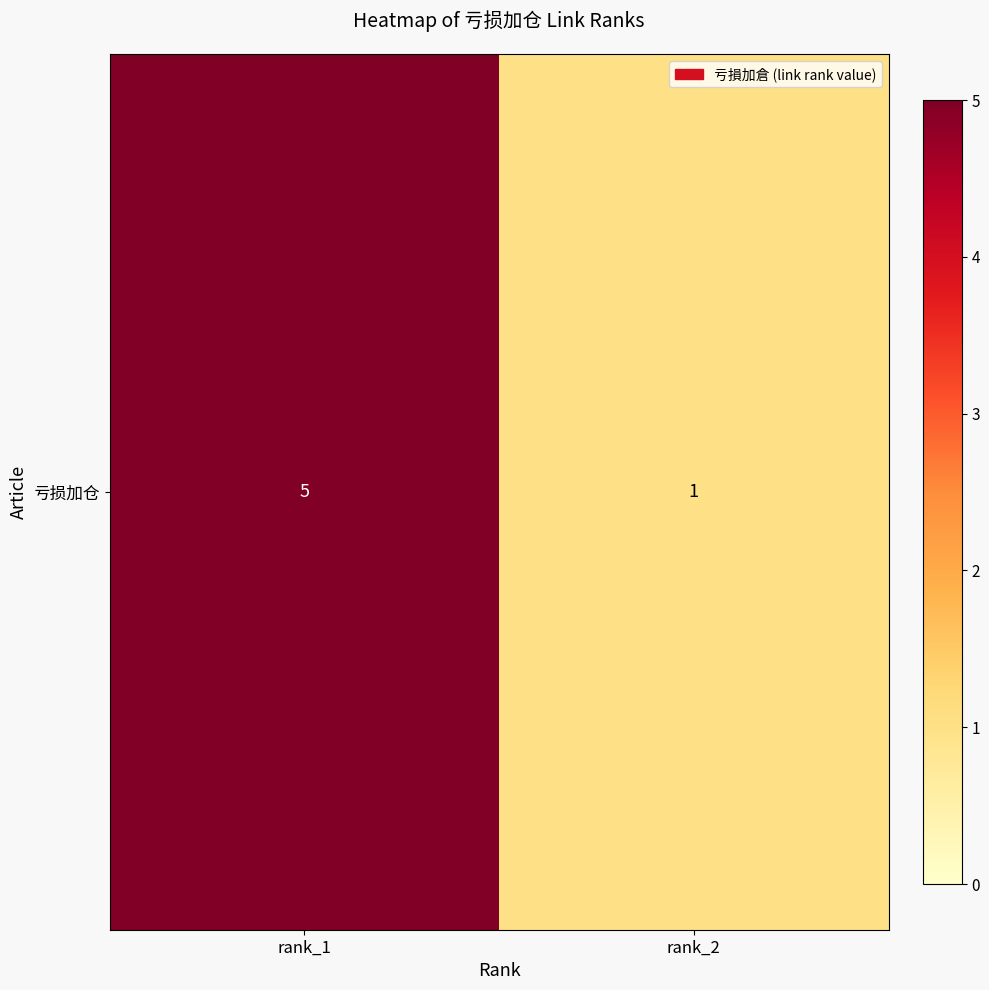

List the labels in order of value, largest first.

rank_1, rank_2